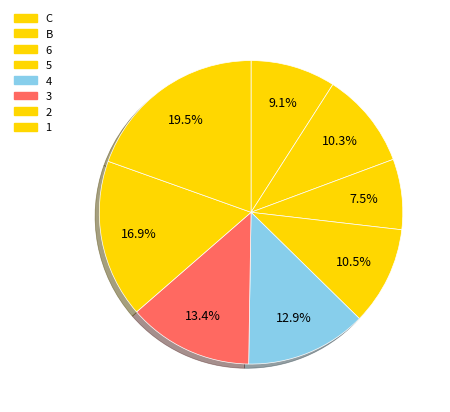

Count the number of slices in the pie.

8